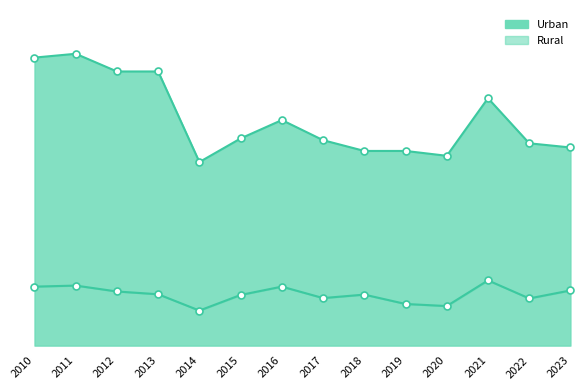

How many lines are shown in the chart?

2